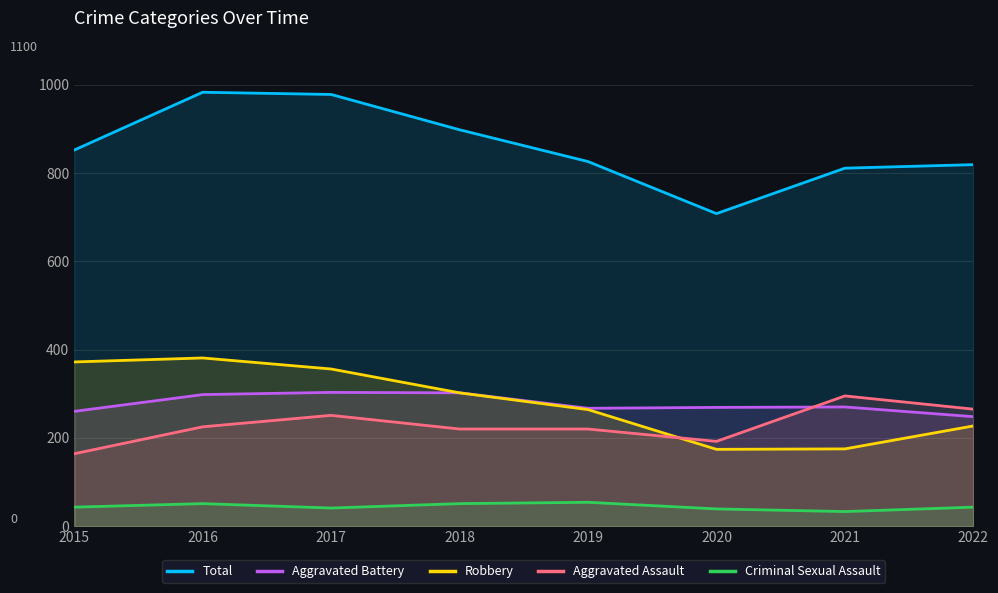

Is the value of Criminal Sexual Assault at 2016 greater than the value of Aggravated Assault at 2018?

No